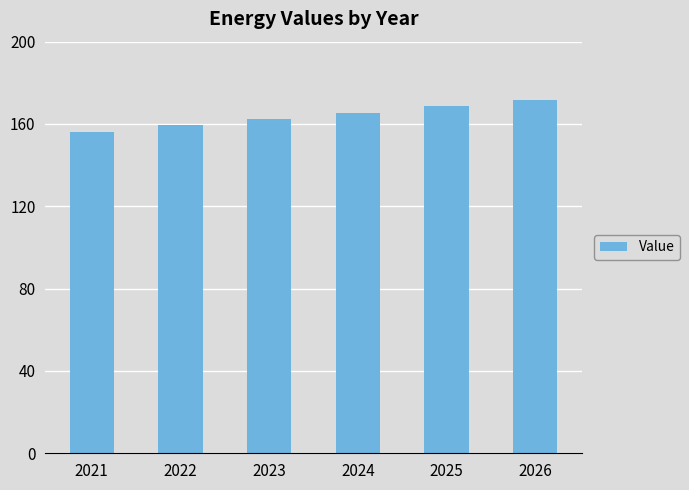

What is the maximum value shown in the chart?

171.8